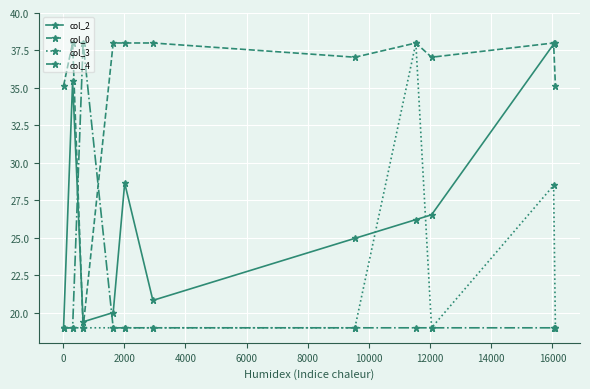

What is the value of the col_3 point at the 8th from the left?

38.0